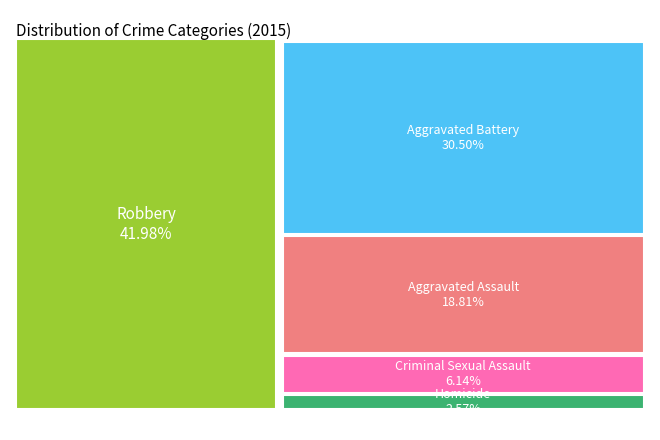

Is it true that Aggravated Battery is 30% of the pie?

True